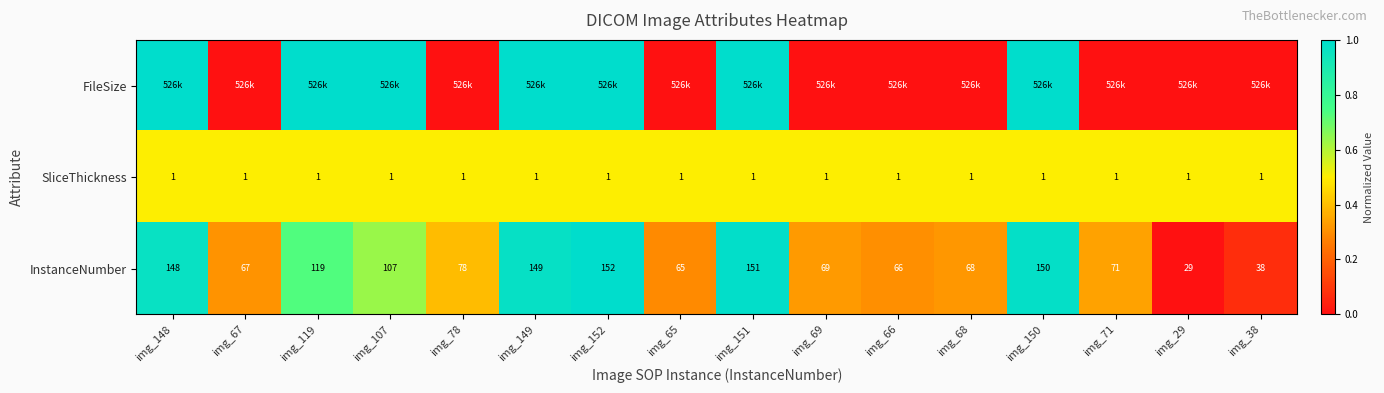

What is the sum of all SliceThickness values?

16